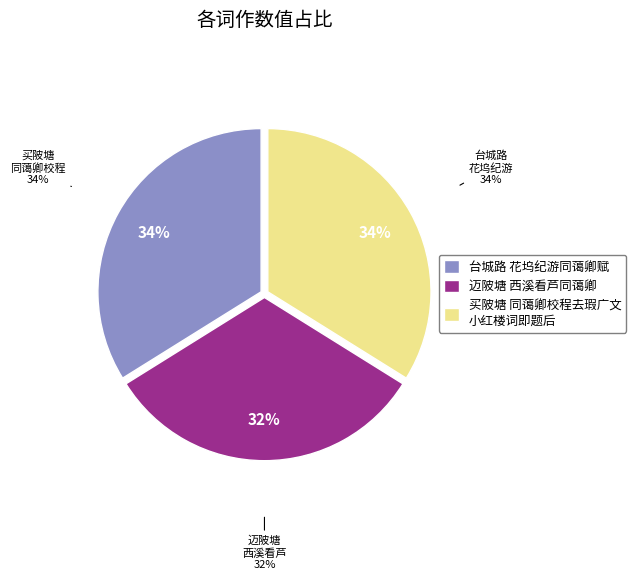

Which category has the biggest portion of the pie?

台城路 花坞纪游同蔼卿赋